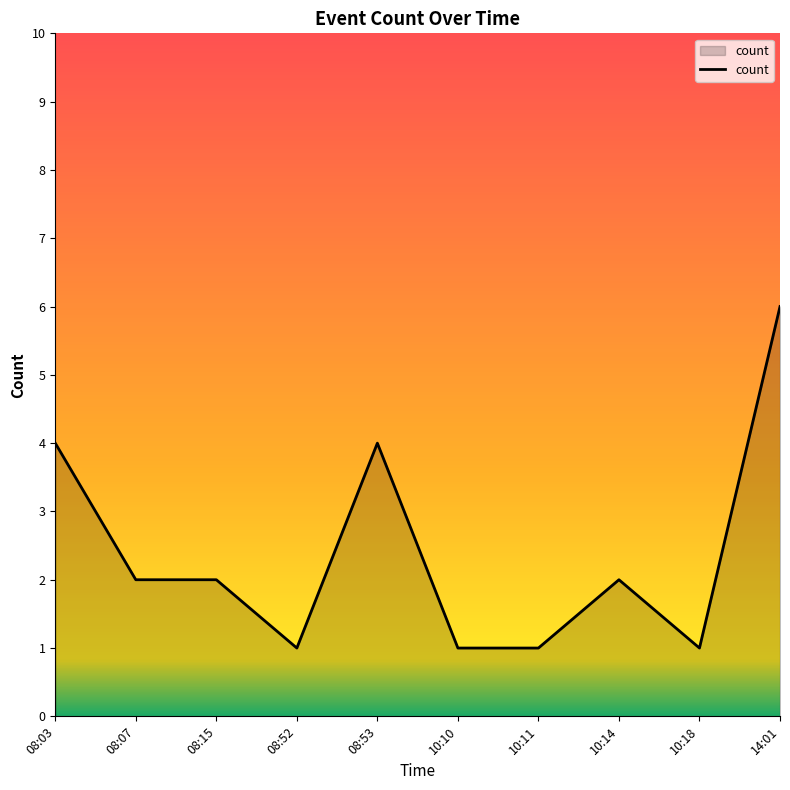

What is the minimum value shown in the chart?

1